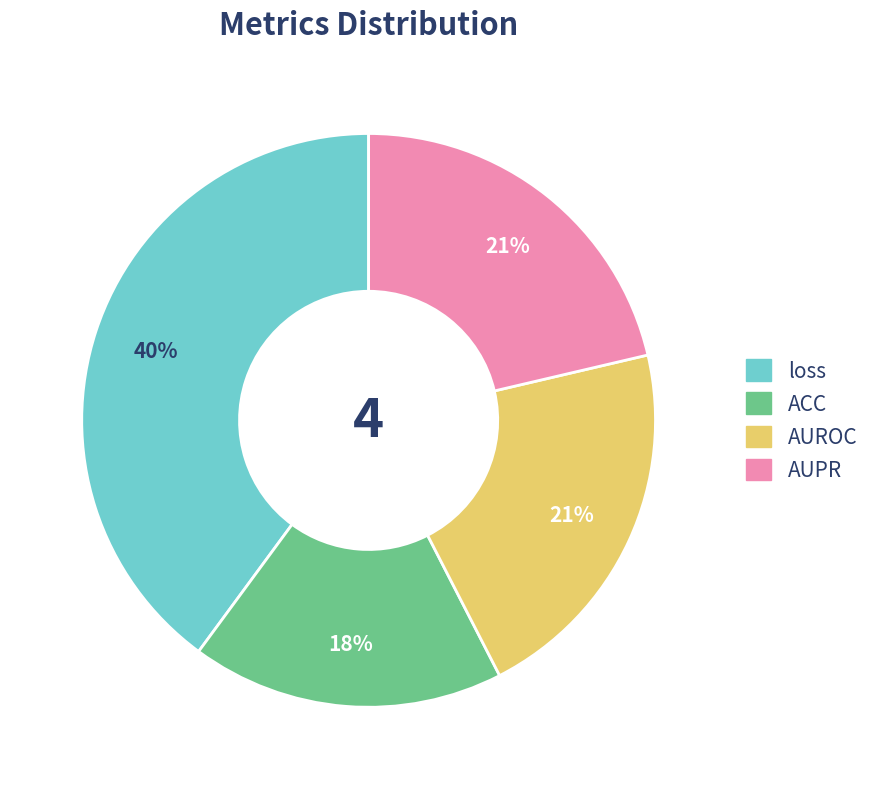

Combined, do ACC and loss account for over 50%?

Yes